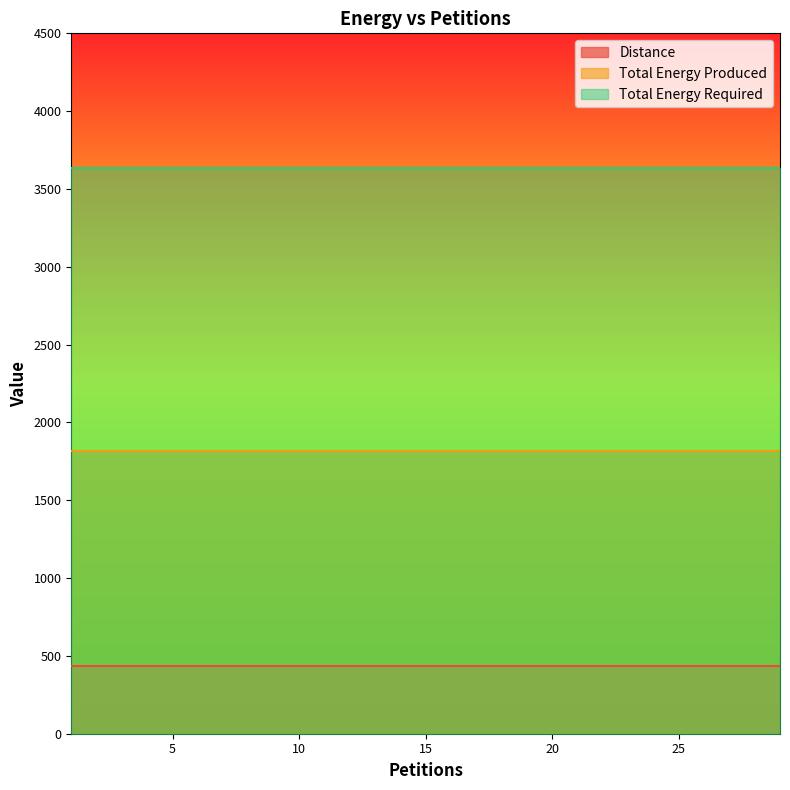

What value does the Total Energy Produced series have at 11?

1817